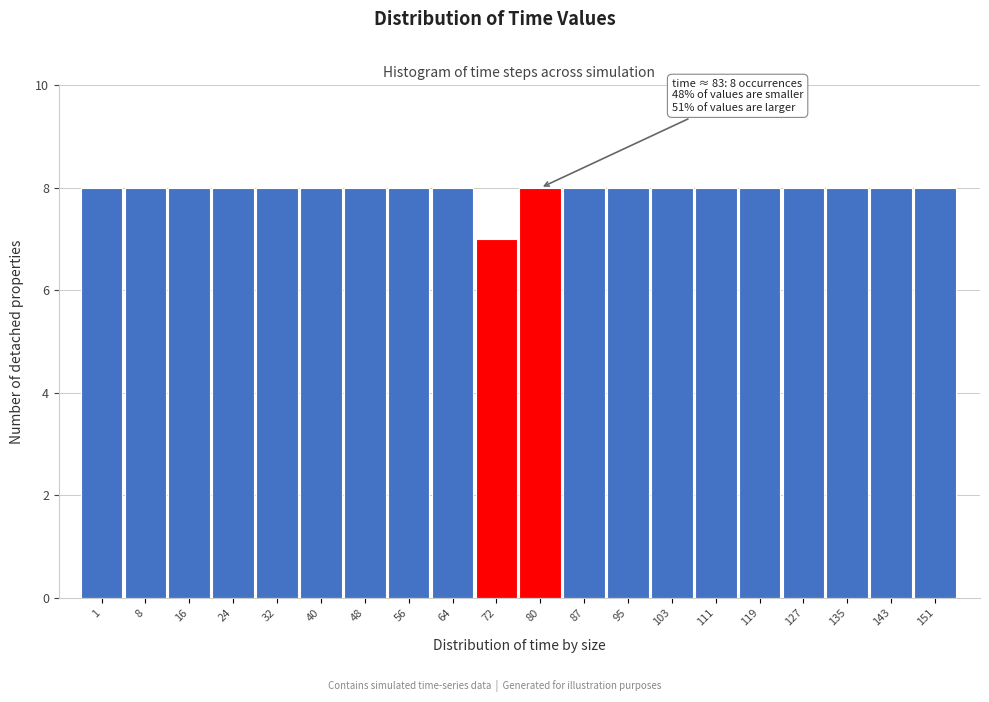

Reading left to right, list all the values displayed in this chart.

8	8	8	8	8	8	8	8	8	7	8	8	8	8	8	8	8	8	8	8